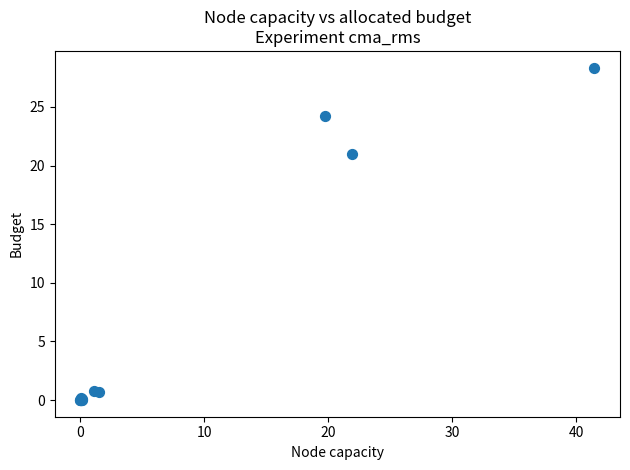

What Y value in the scatter plot is closest to 14?

21.0